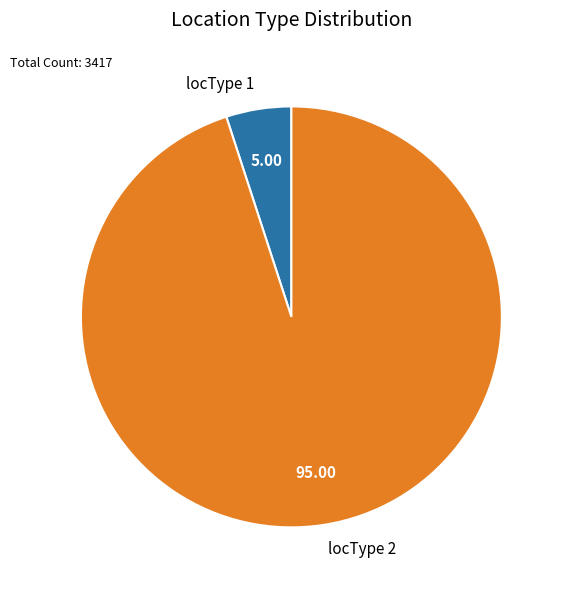

Which slice is the smallest?

locType 1